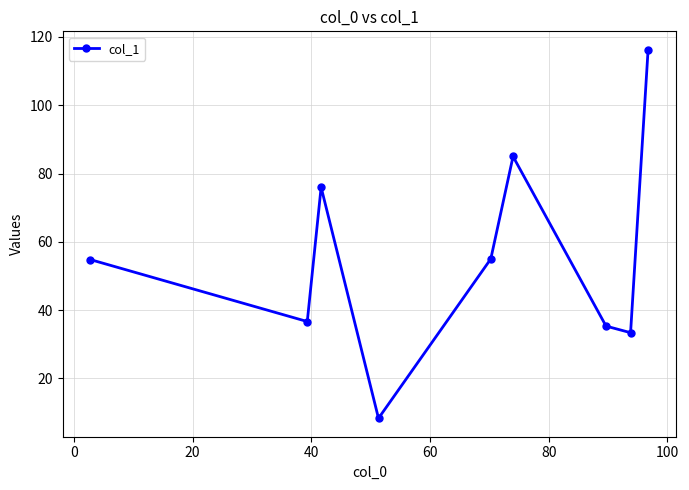

How many points are higher than both their immediate neighbors (excluding endpoints)?

2